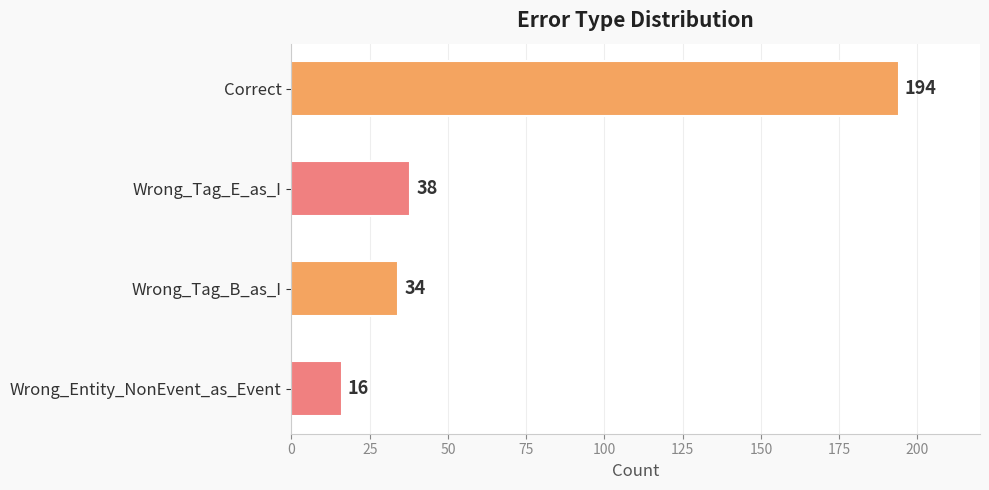

What is the label of the 4th bar from the bottom?

Correct